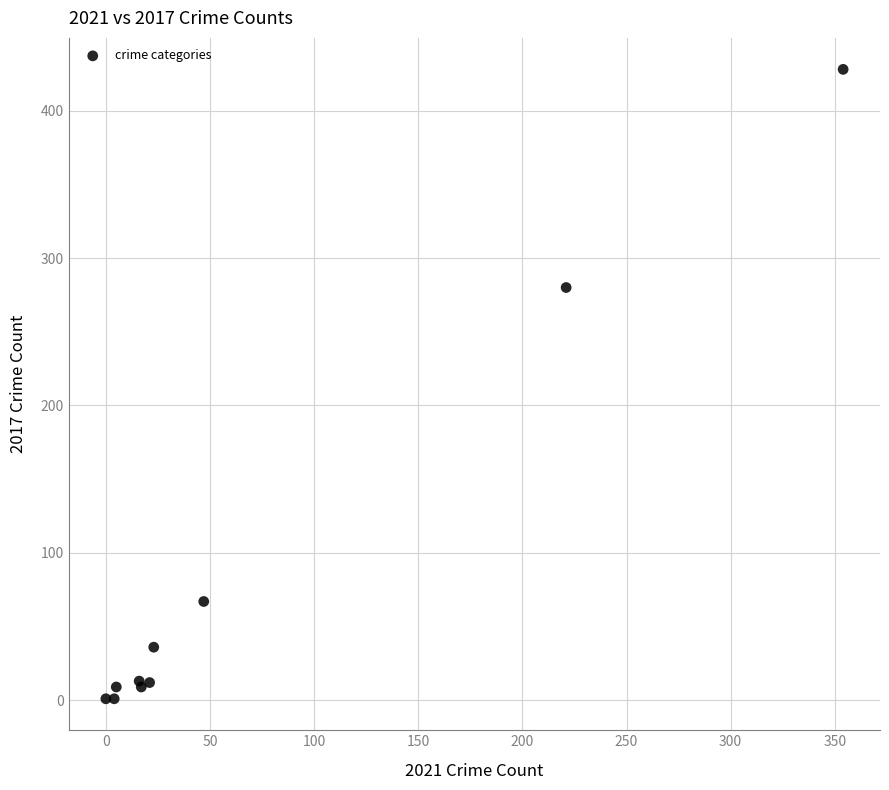

What Y value in the scatter plot is closest to 214?

280